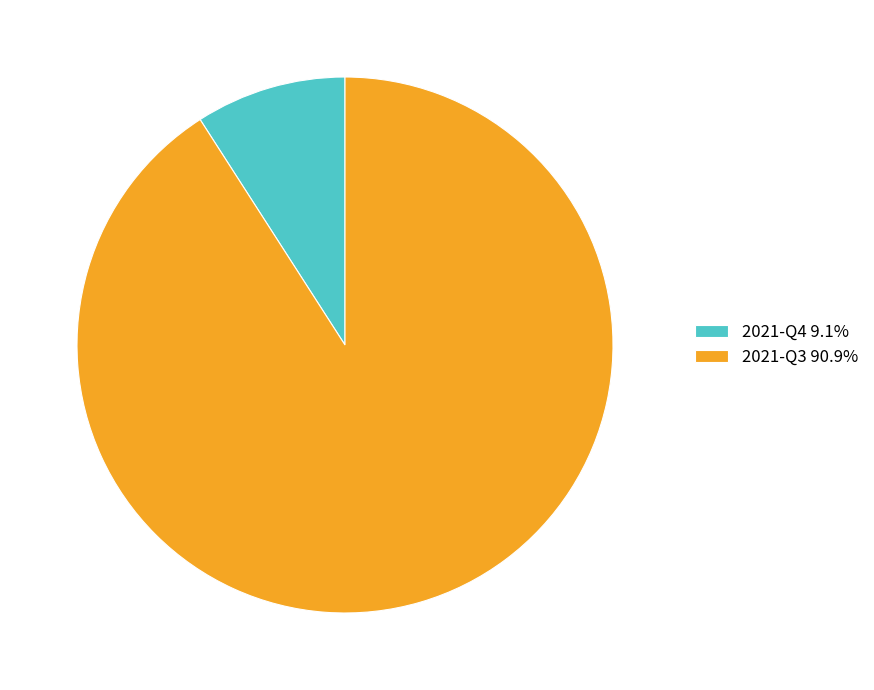

Rank the categories by value from highest to lowest.

2021-Q3, 2021-Q4